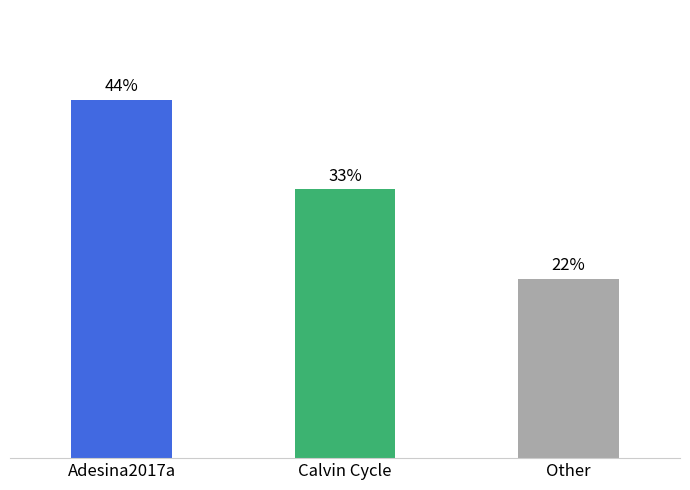

List the labels in order of value, smallest first.

Other, Calvin Cycle, Adesina2017a